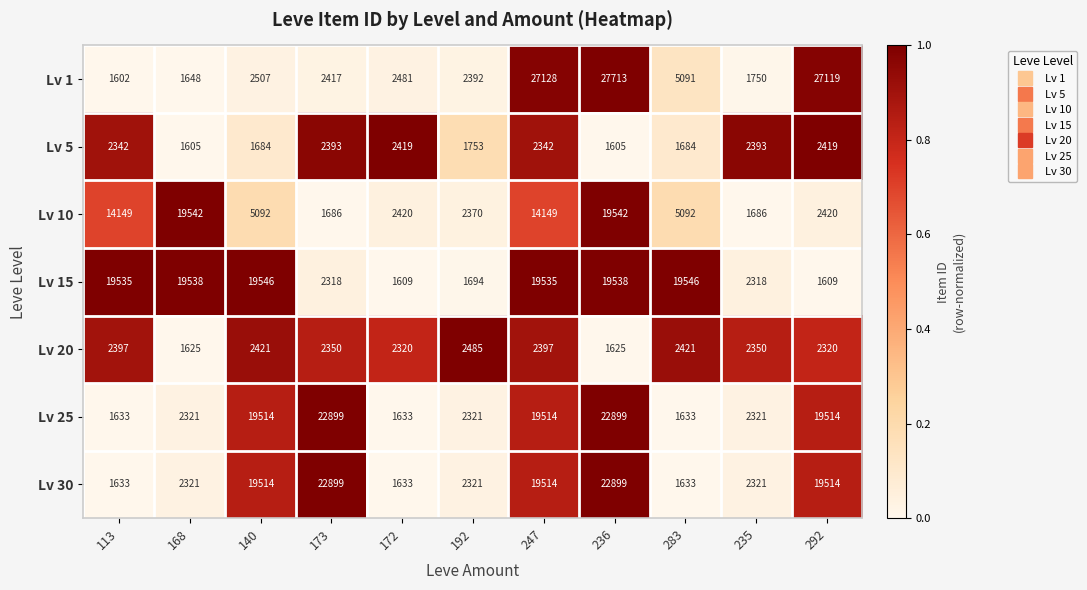

What value does the Lv 15 series have at 192, to the nearest 10?

1690